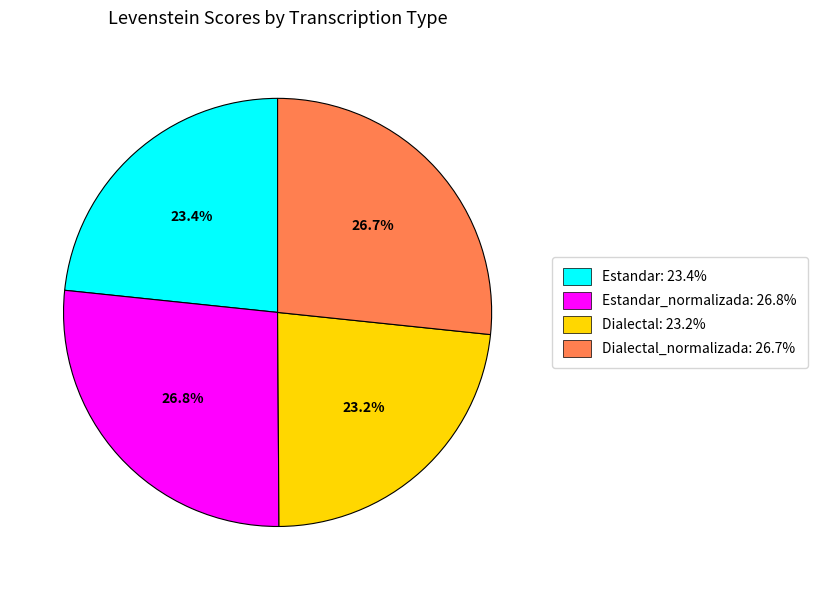

What portion of the pie excludes Estandar: 23.4%?

76.6%